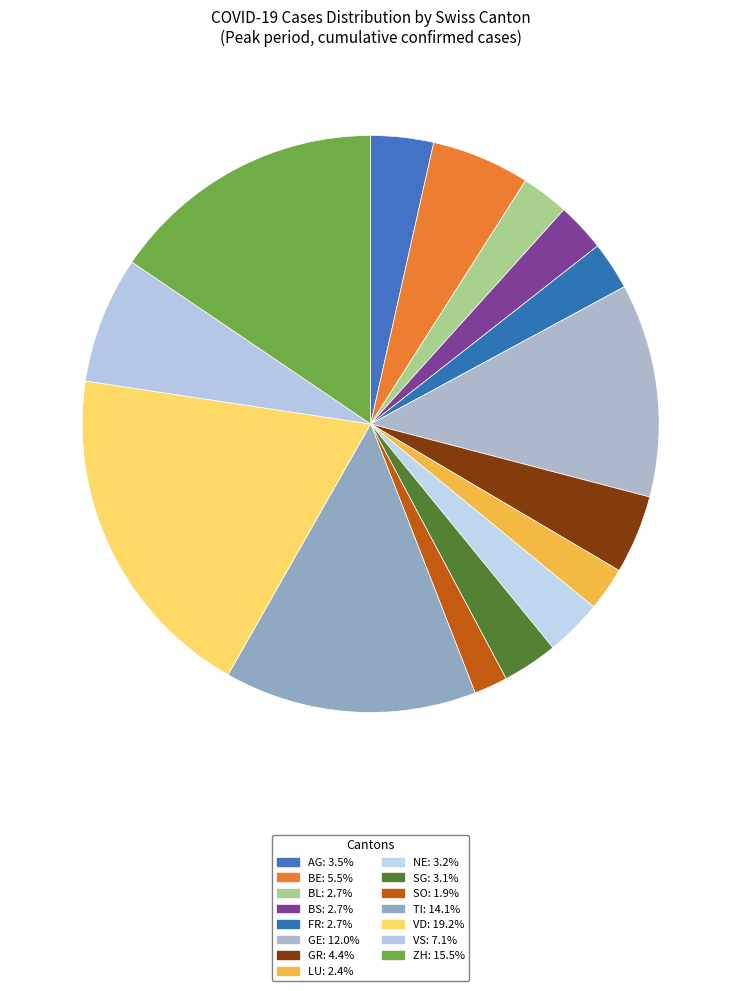

How many segments does this pie chart have?

15